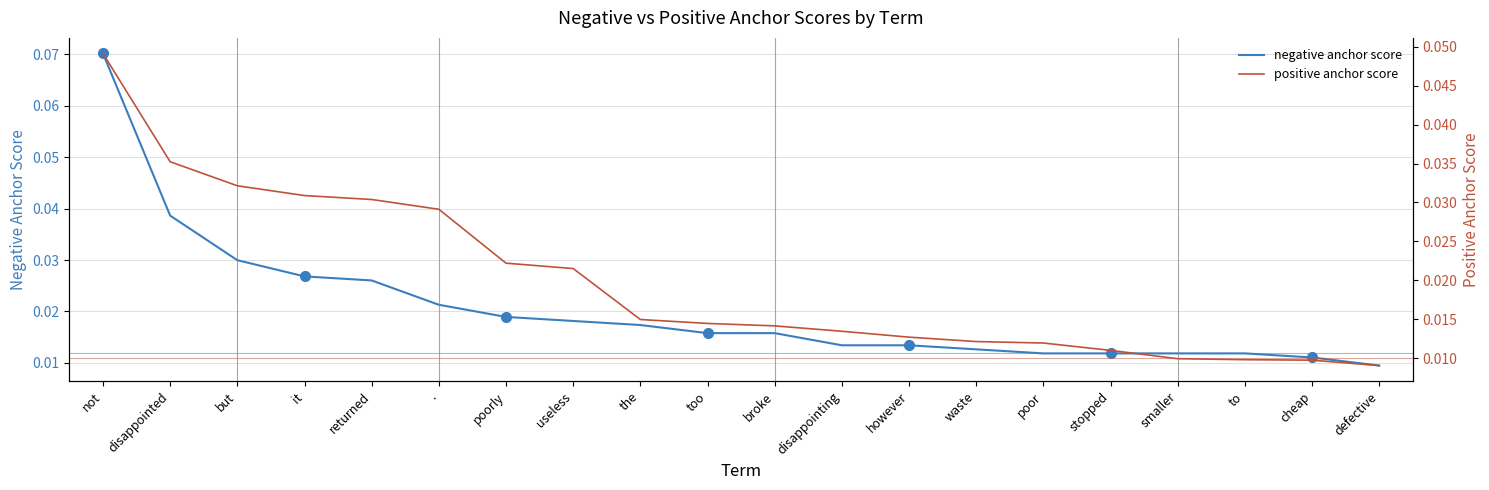

What are all the series names shown in the legend?

negative anchor score, positive anchor score